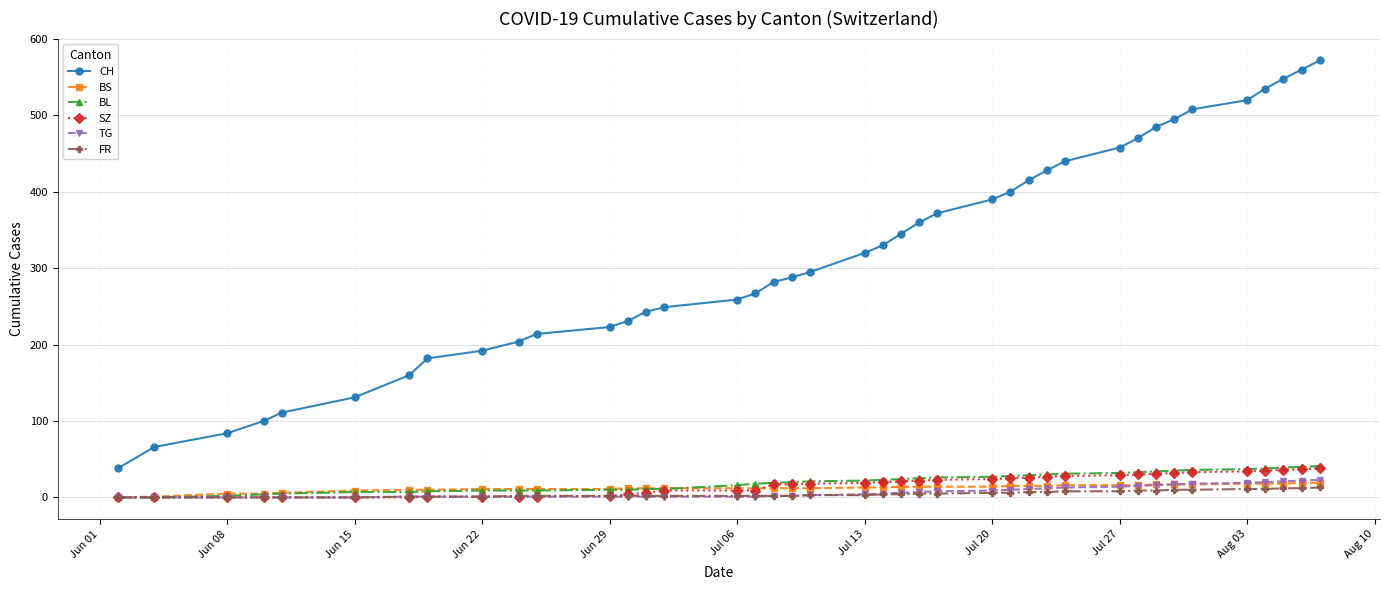

Which series has the largest total across all categories?

CH